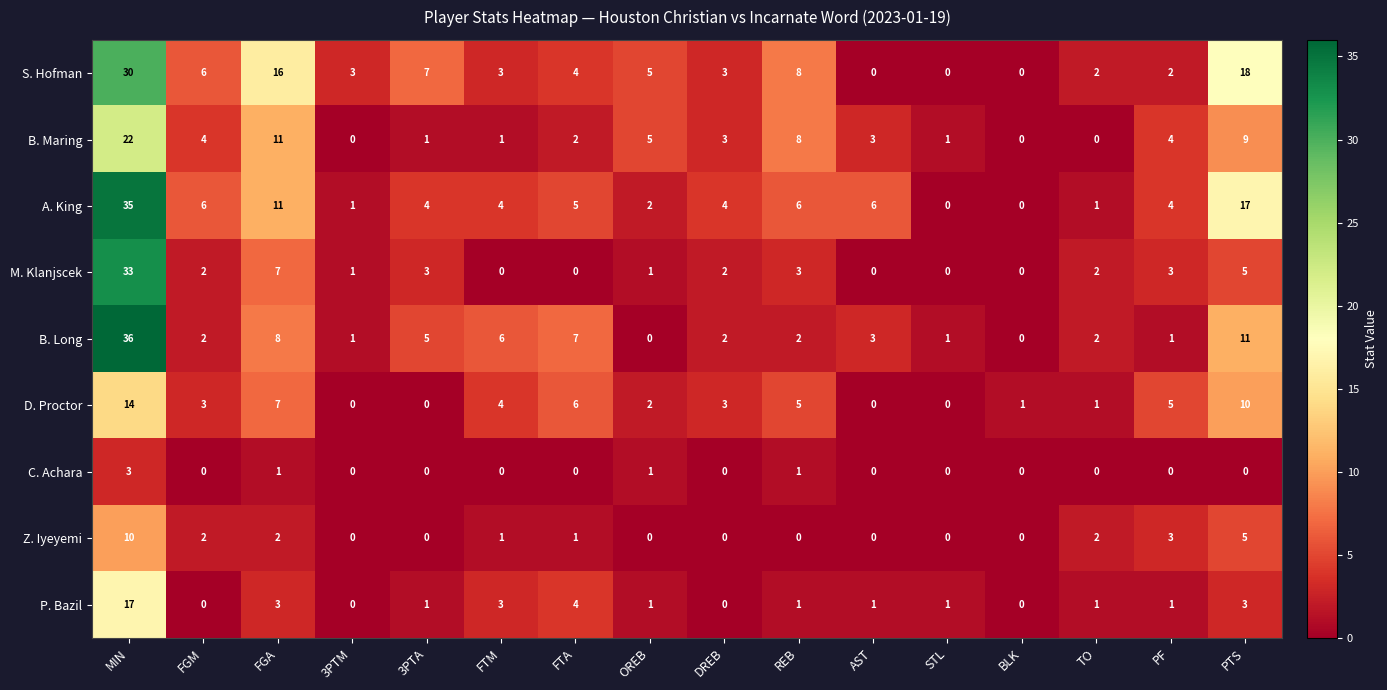

Which category has the highest value in the B. Maring series?

MIN